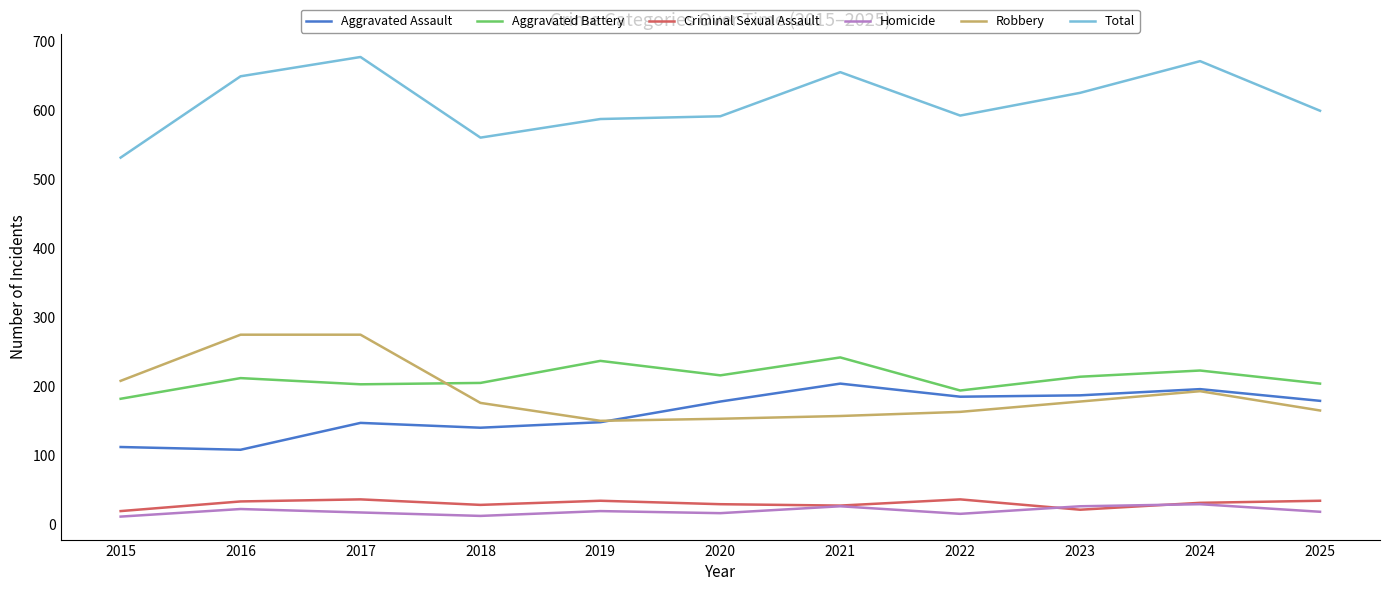

True or false: Robbery has a value of 279 at 2023.

False